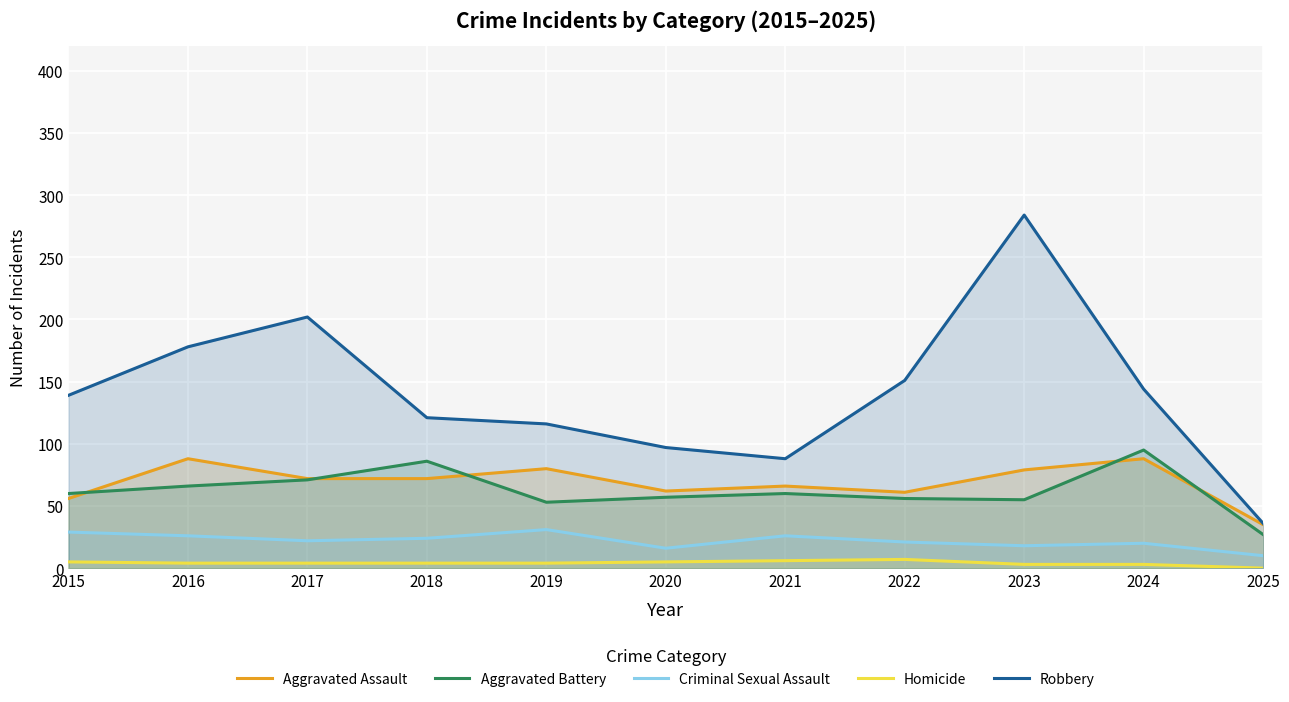

Is it true that Robbery equals 259 at 2024?

False